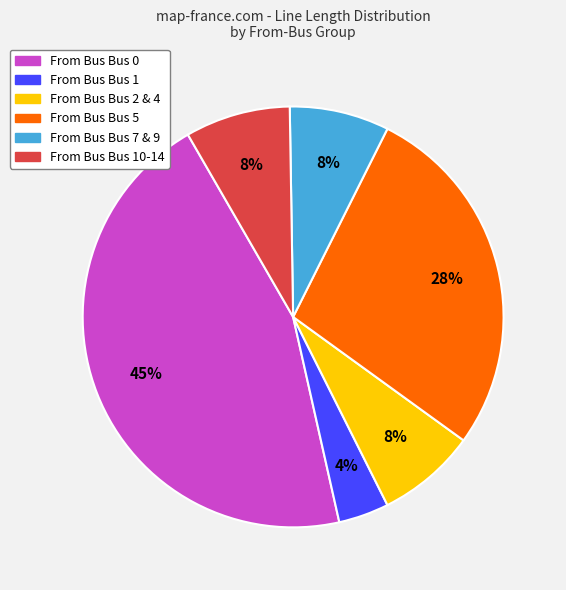

How many segments does this pie chart have?

6